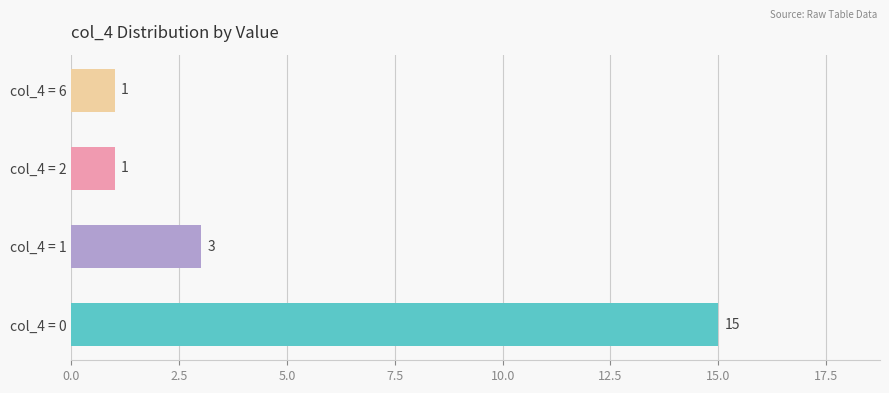

Read the value at col_4 = 0, to the nearest 5.

15